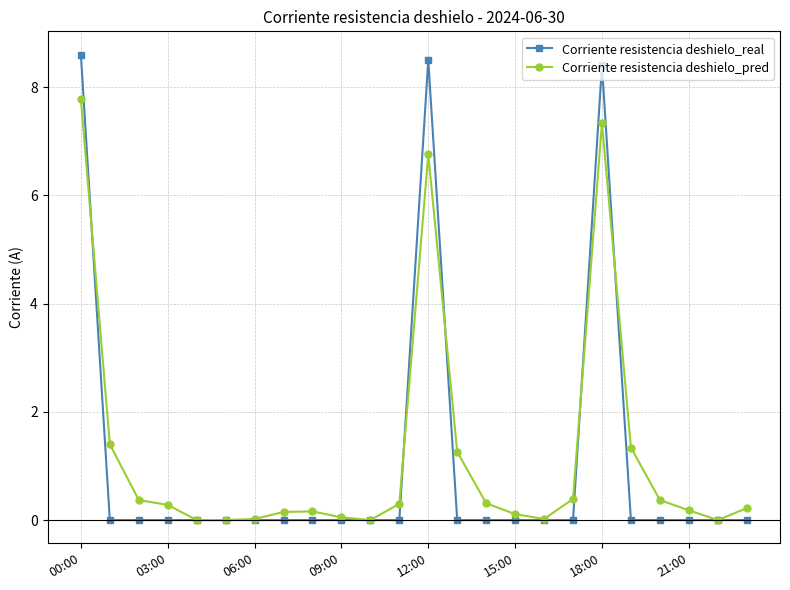

How many series are shown in this chart?

2